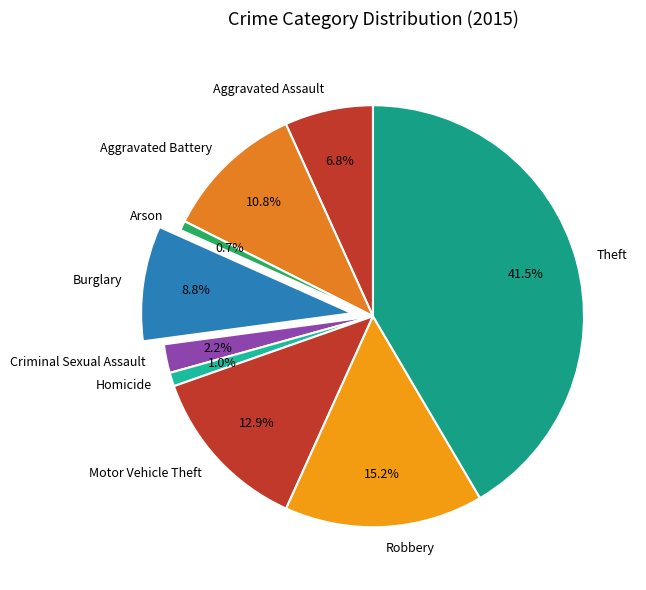

What percentage do Criminal Sexual Assault and Burglary together represent?

11.0%